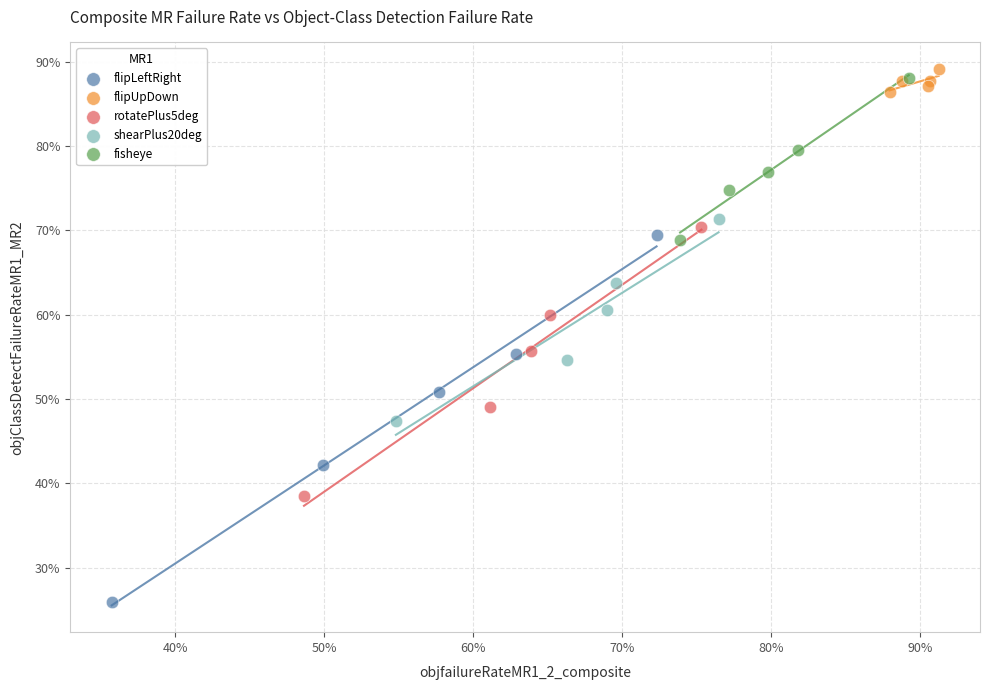

What are all the series names shown in the legend?

flipLeftRight, flipUpDown, rotatePlus5deg, shearPlus20deg, fisheye